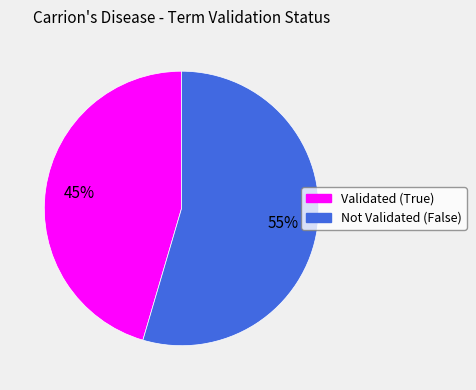

Count the number of slices in the pie.

2